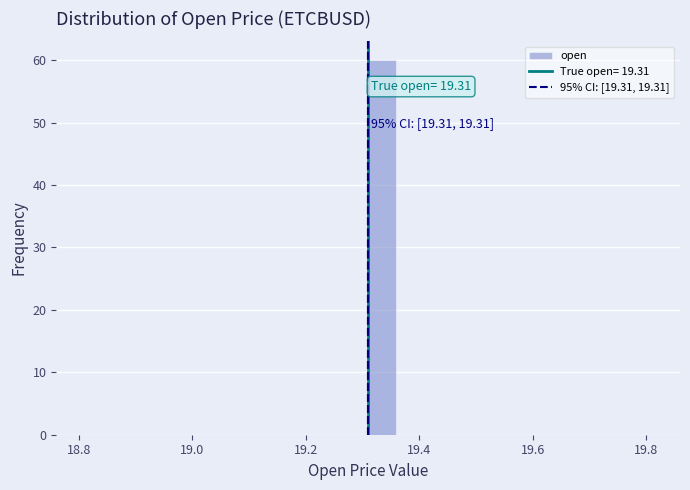

Read against the x-axis, roughly where is the centre of the tallest bar?

19.34